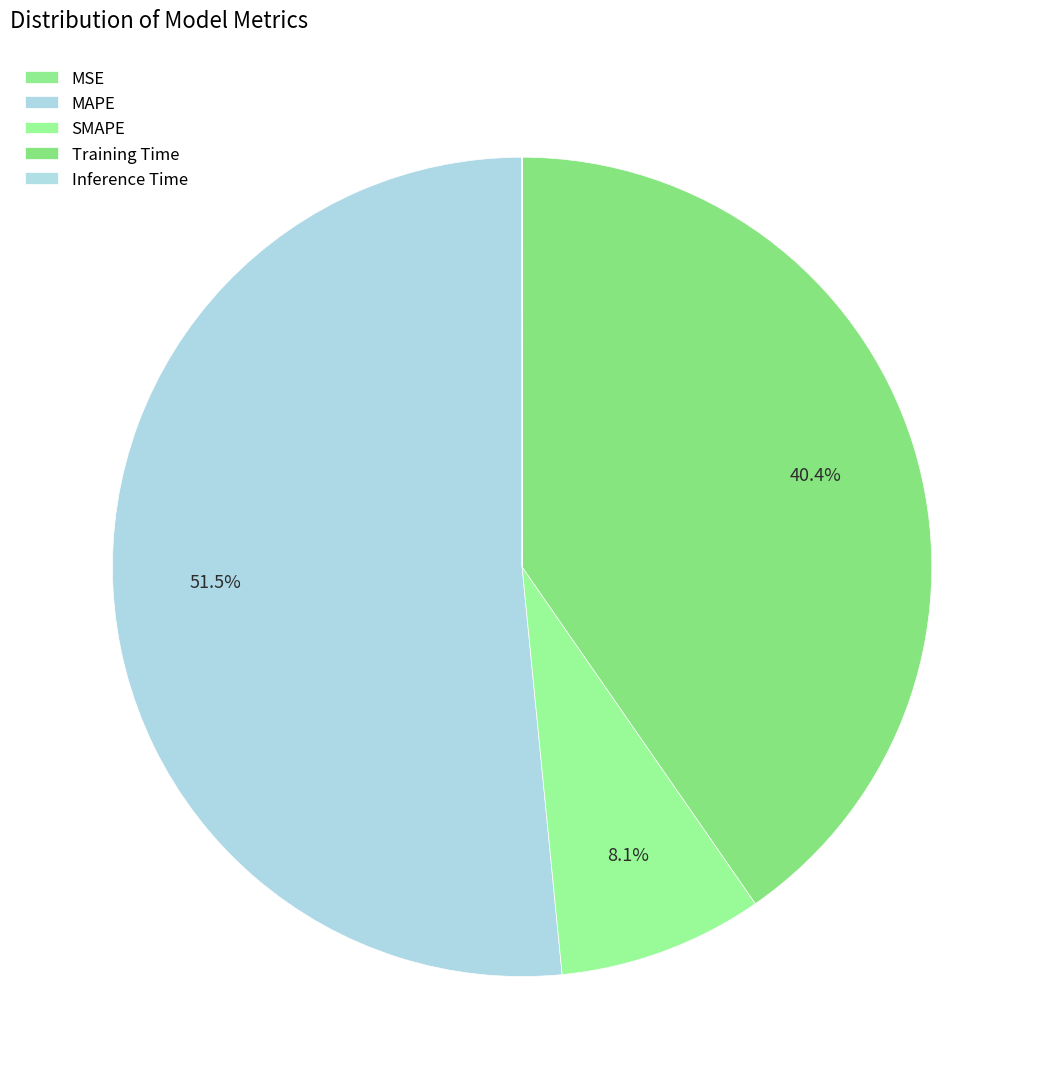

Which category accounts for the majority?

MAPE